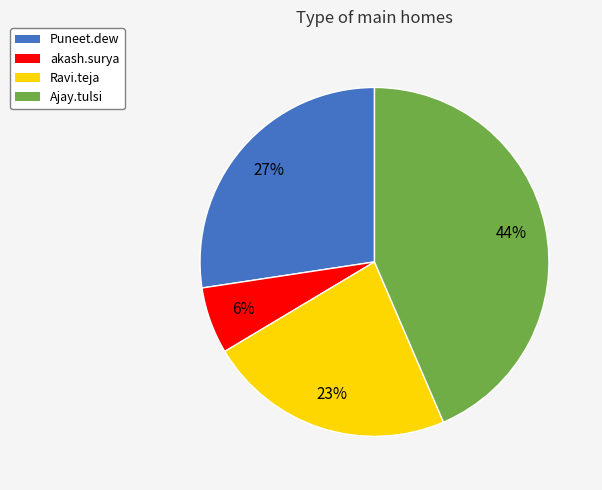

To the nearest percent, what is the average slice percentage?

25%